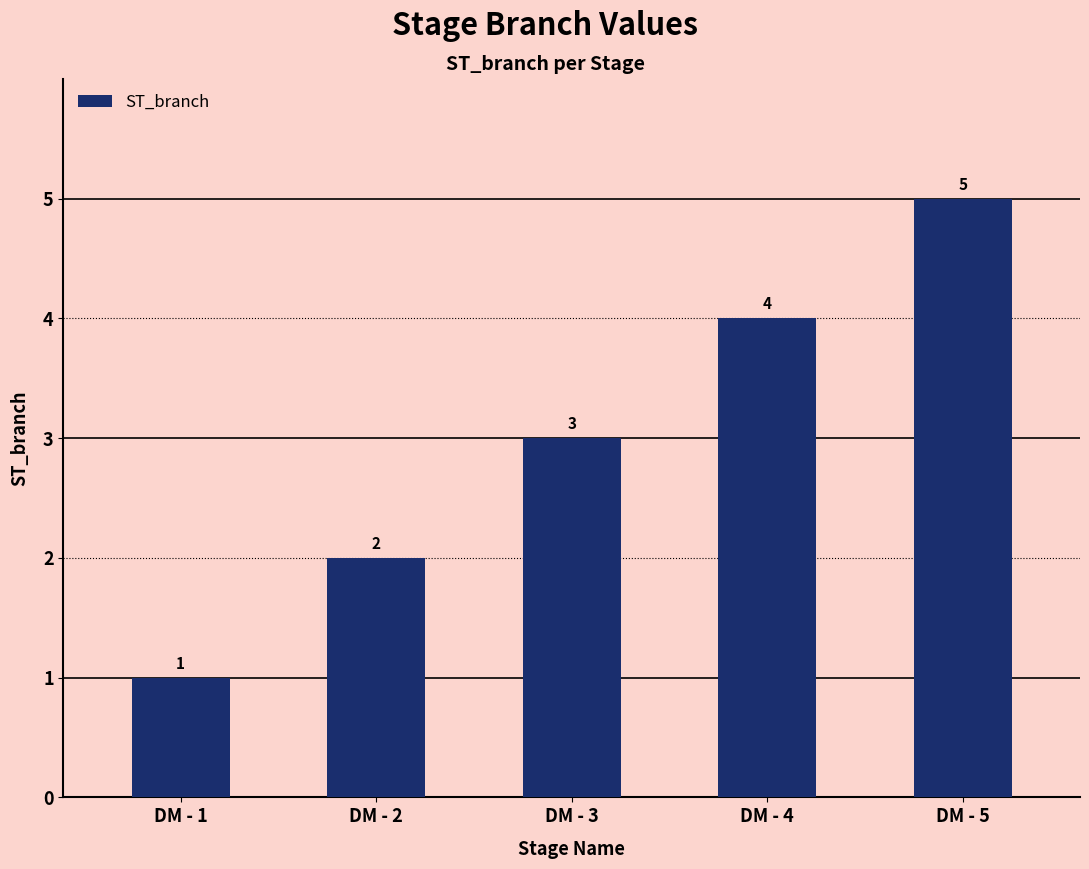

List the labels in order of value, largest first.

DM - 5, DM - 4, DM - 3, DM - 2, DM - 1